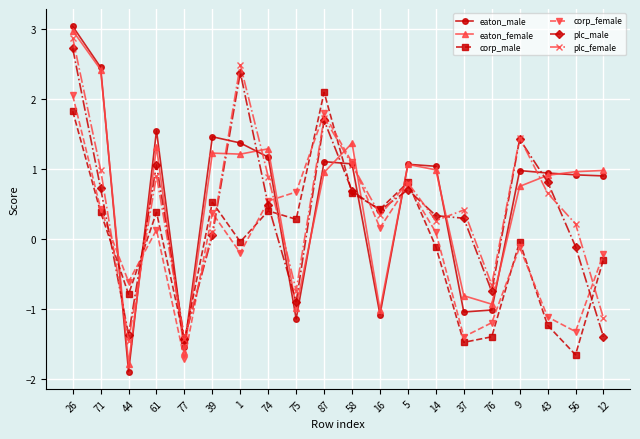

Which label corresponds to the smallest value in the chart?

44